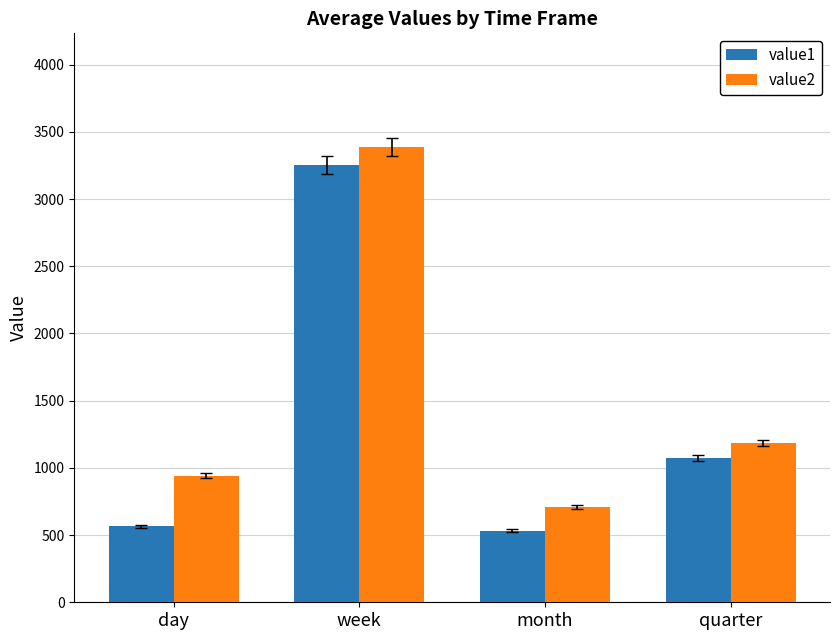

Rank the series by their maximum value, from lowest to highest.

value1, value2